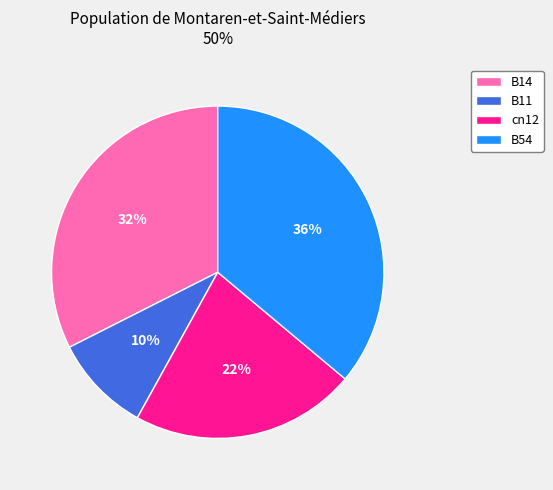

How many segments does this pie chart have?

4